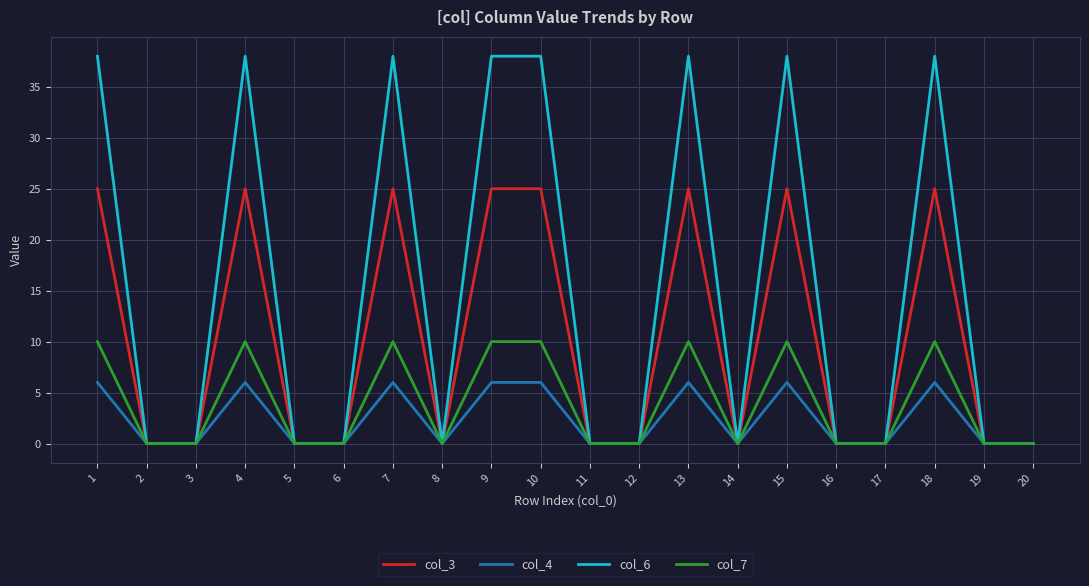

The col_3 series shows 41 at 15. True or false?

False